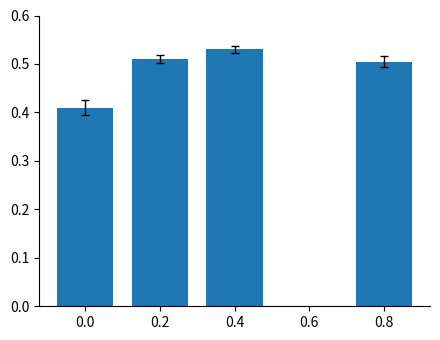

What is the difference between the maximum and minimum values?

0.1